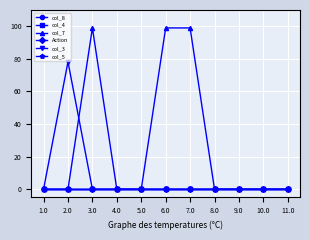

Does the chart have visible grid lines?

Yes